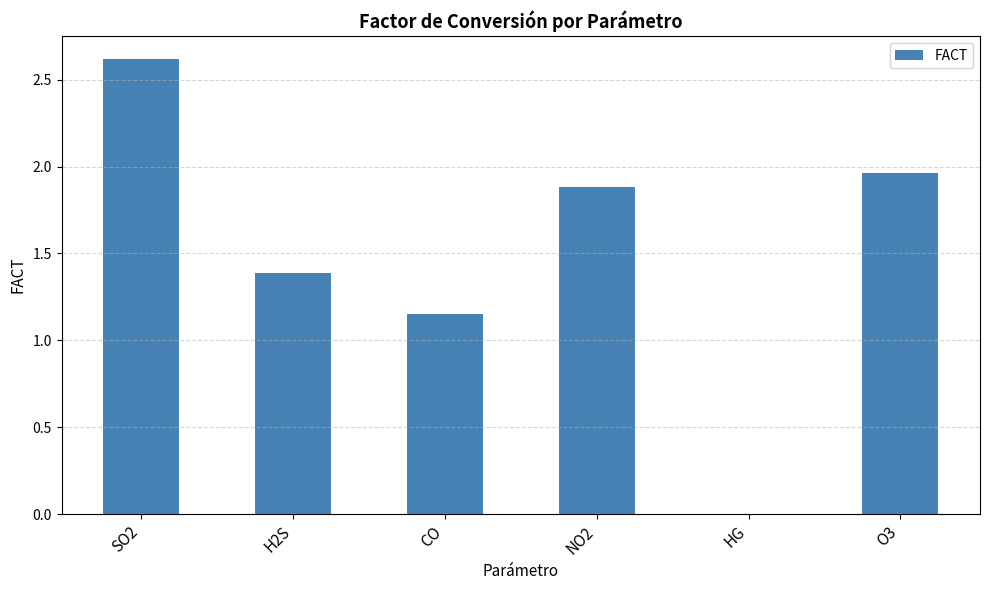

Are the bars grouped side by side (vs. stacked)?

No